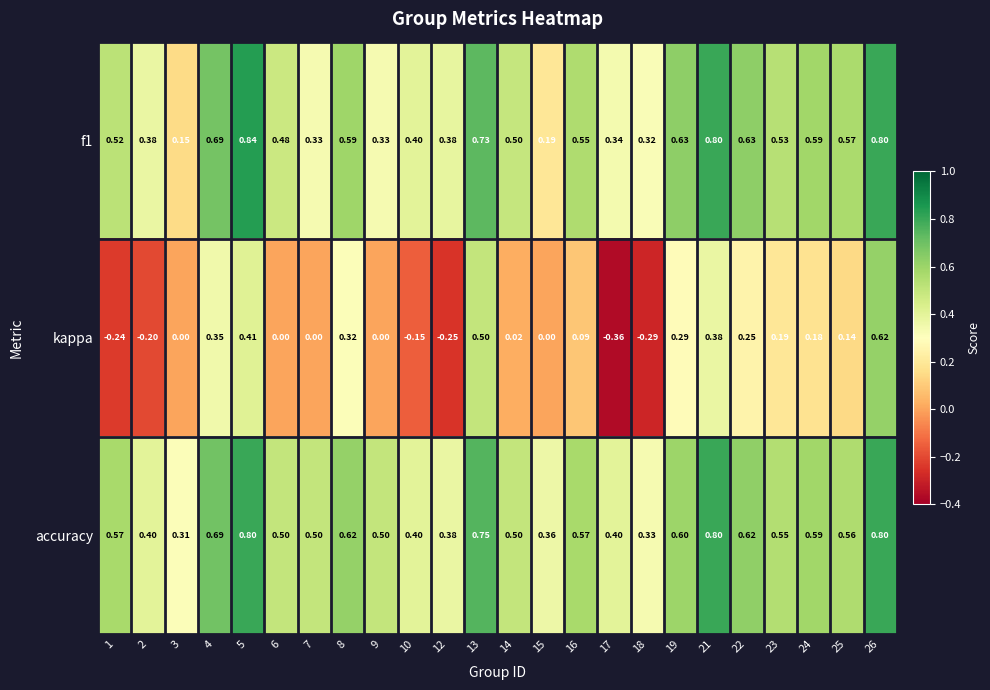

Which series has the largest total across all categories?

accuracy